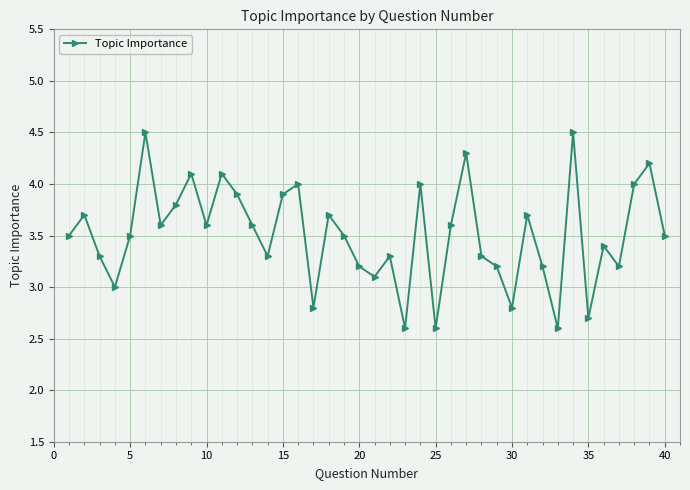

What is the value of the 40th point from the left?

3.5